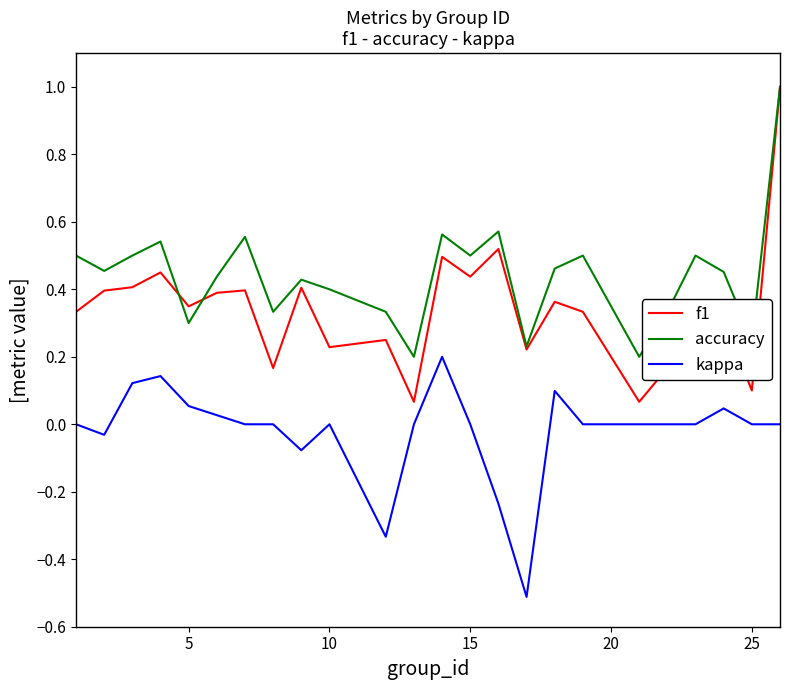

Which series has the widest spread of values?

f1